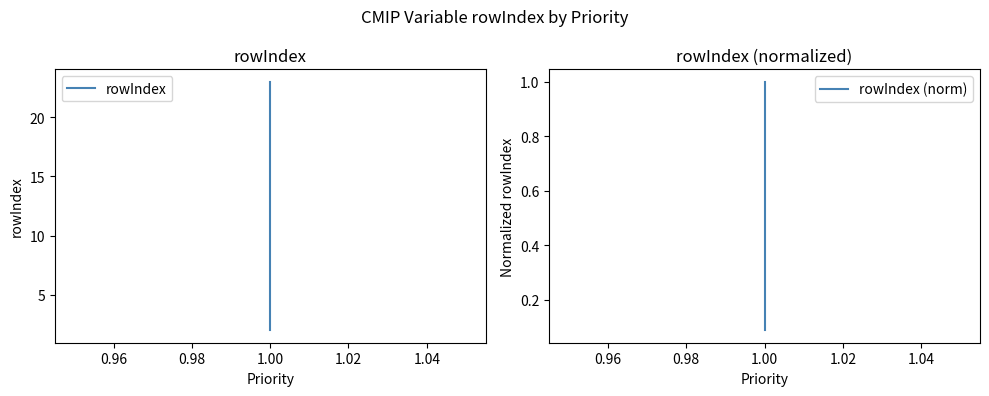

Between 0.94 and 0.98, which series saw the biggest shift?

rowIndex